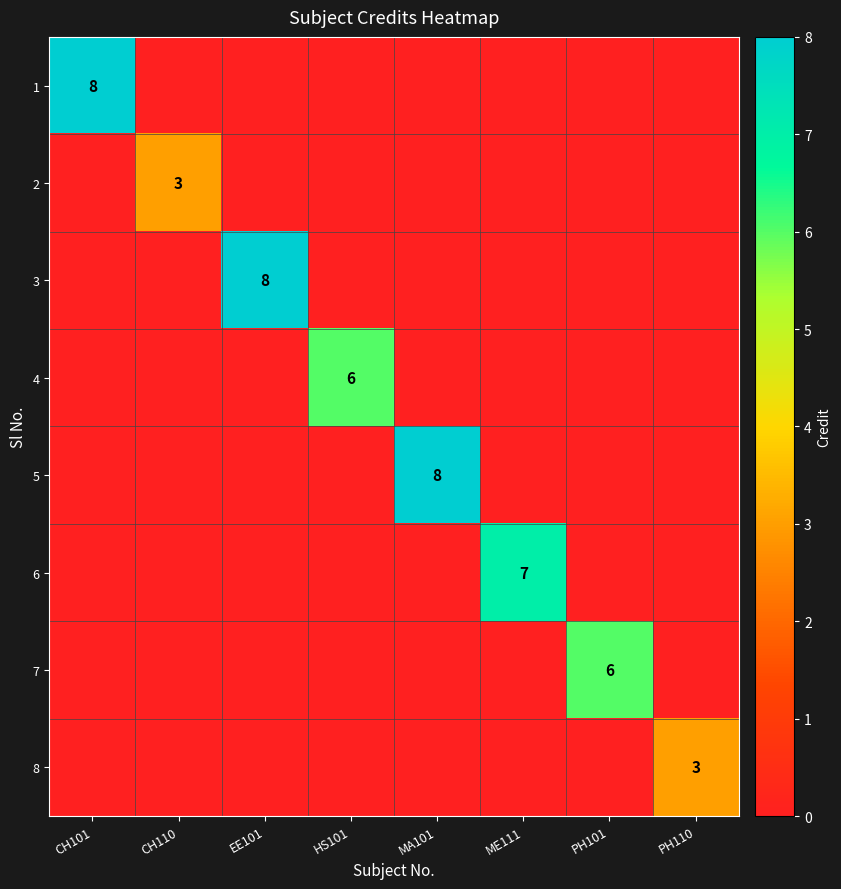

The 1 series shows 13 at CH101. True or false?

False